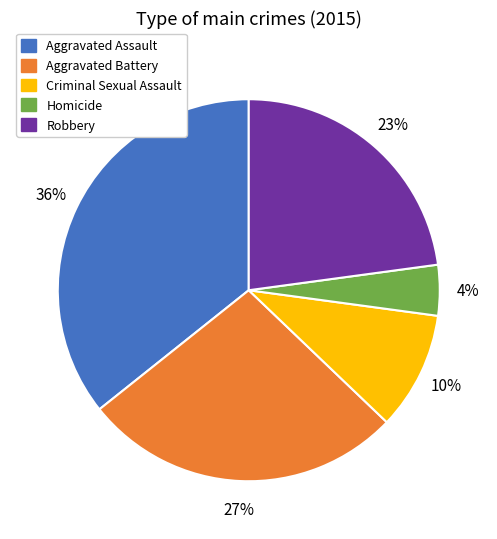

To the nearest percent, what is the difference between the Aggravated Battery and Criminal Sexual Assault slice percentages?

17%